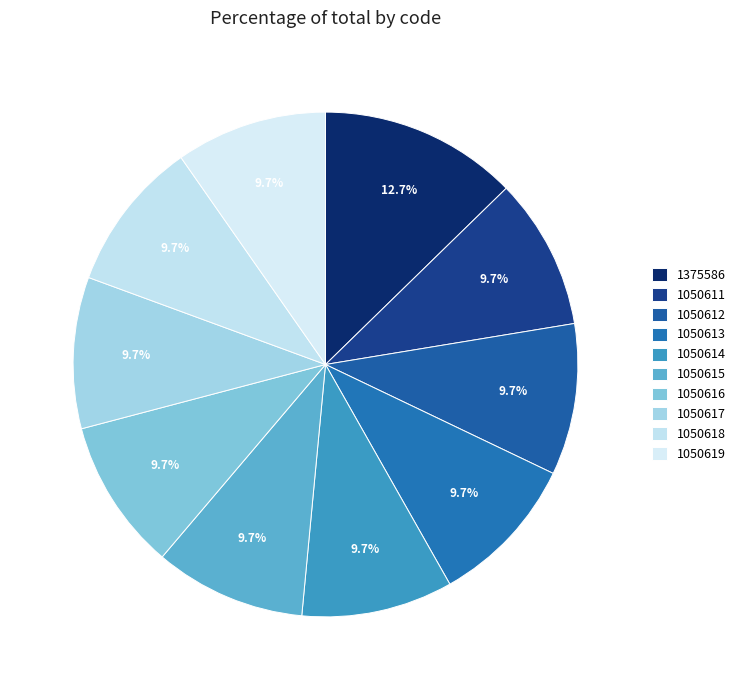

How many segments does this pie chart have?

10